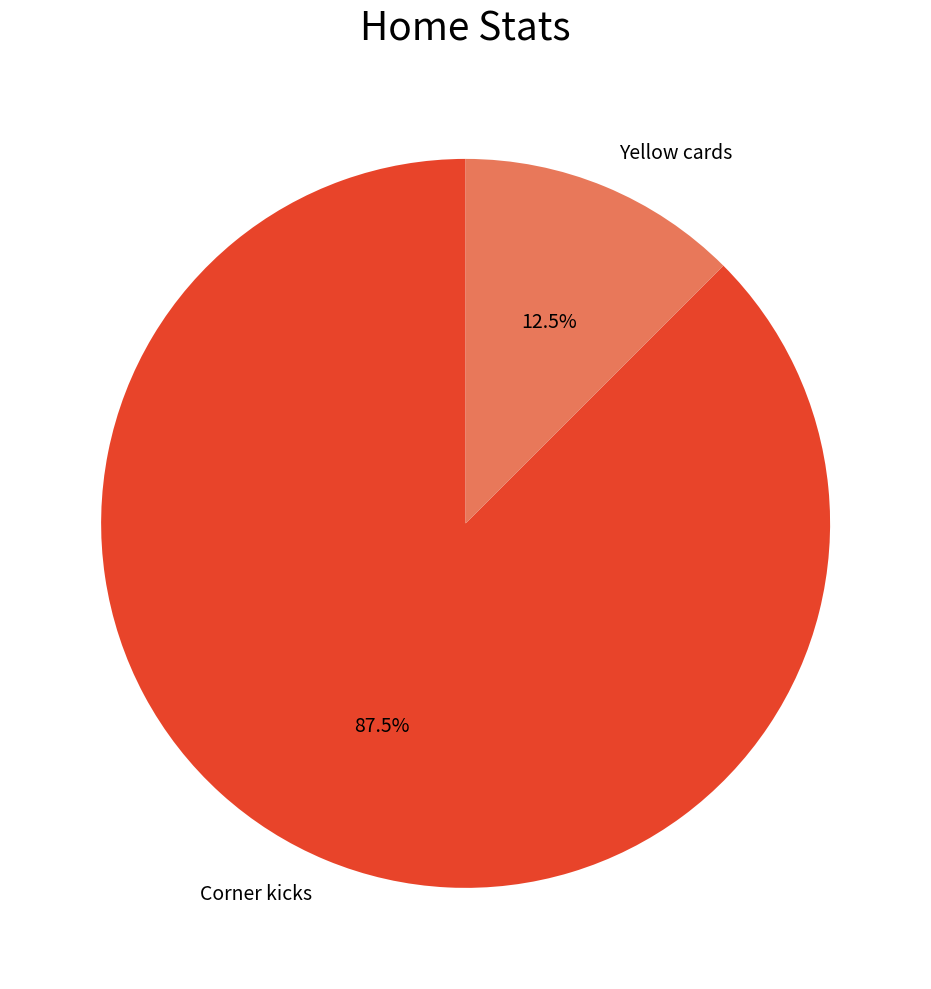

What is the largest slice in the pie chart?

Corner kicks